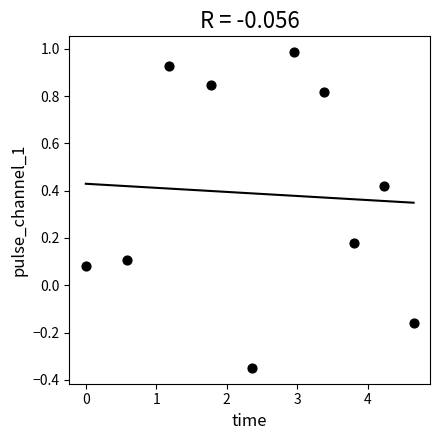

What is the range of Y values (max minus min)?

1.3